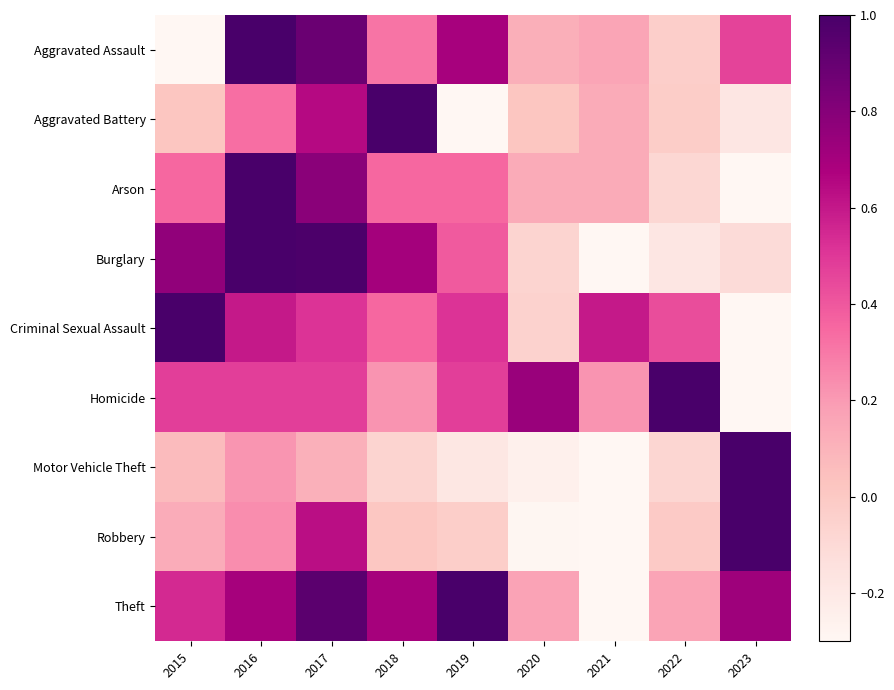

Rank the series at 2015 from highest to lowest value.

Criminal Sexual Assault, Burglary, Theft, Homicide, Arson, Robbery, Motor Vehicle Theft, Aggravated Battery, Aggravated Assault